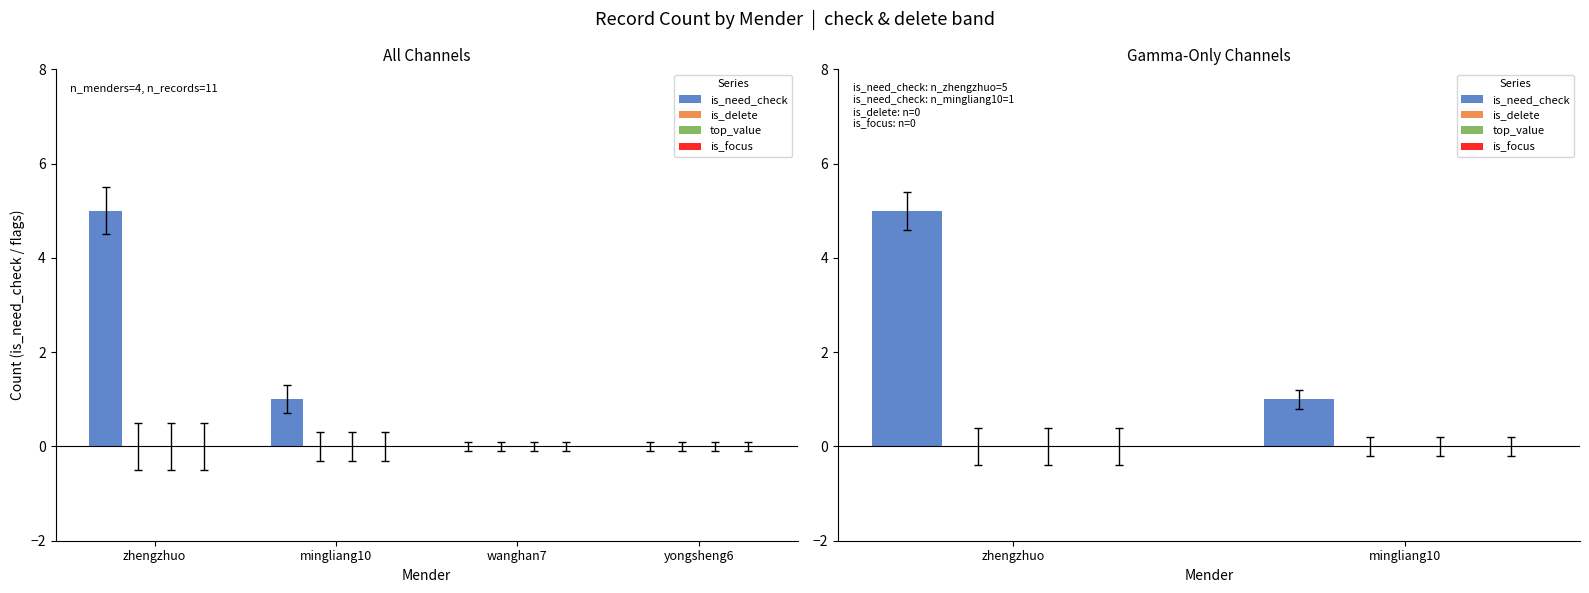

Reading left to right, what are all the values shown in this chart?

is_need_check: zhengzhuo=5	mingliang10=1
is_delete: zhengzhuo=0	mingliang10=0
top_value: zhengzhuo=0	mingliang10=0
is_focus: zhengzhuo=0	mingliang10=0